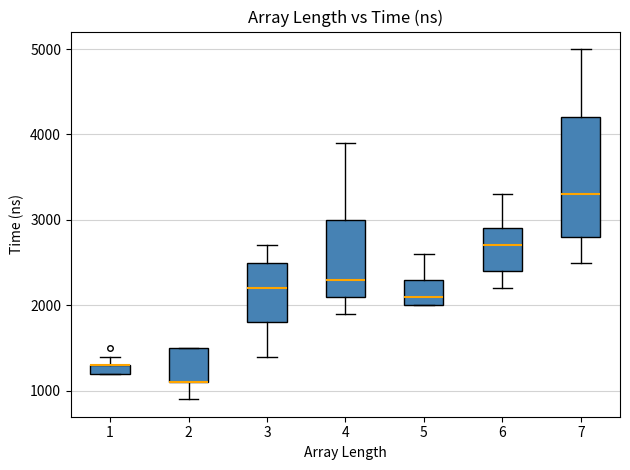

Where is the lower edge of the box at x = 4 on the y-axis? The values are not printed on the chart, so give them approximately, as read against the axis.

2100